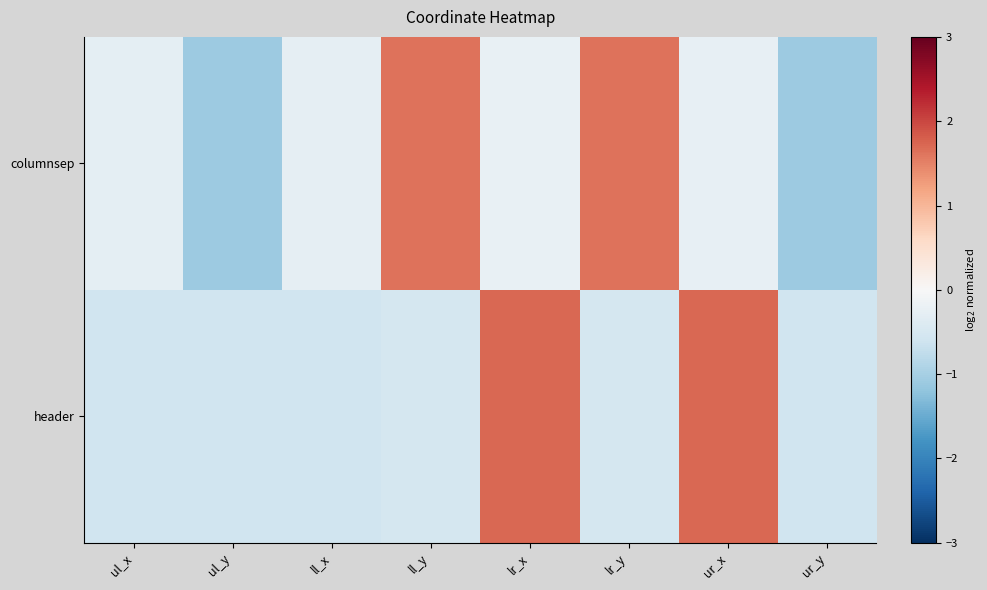

What is the minimum value shown in the chart?

-1.1